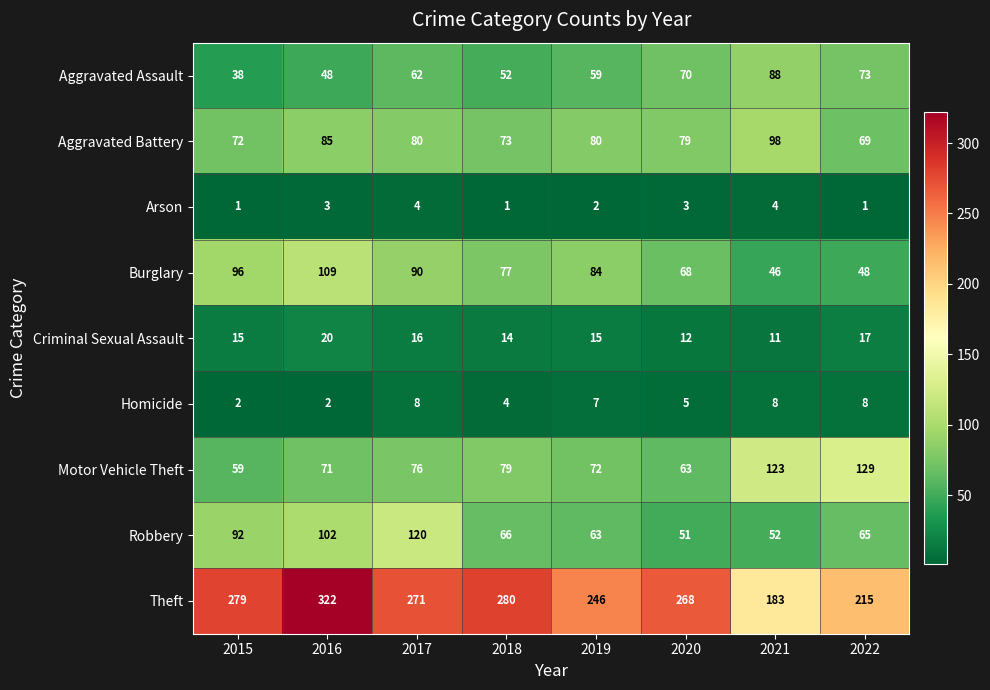

What value does the Theft series have at 2017, to the nearest 5?

270